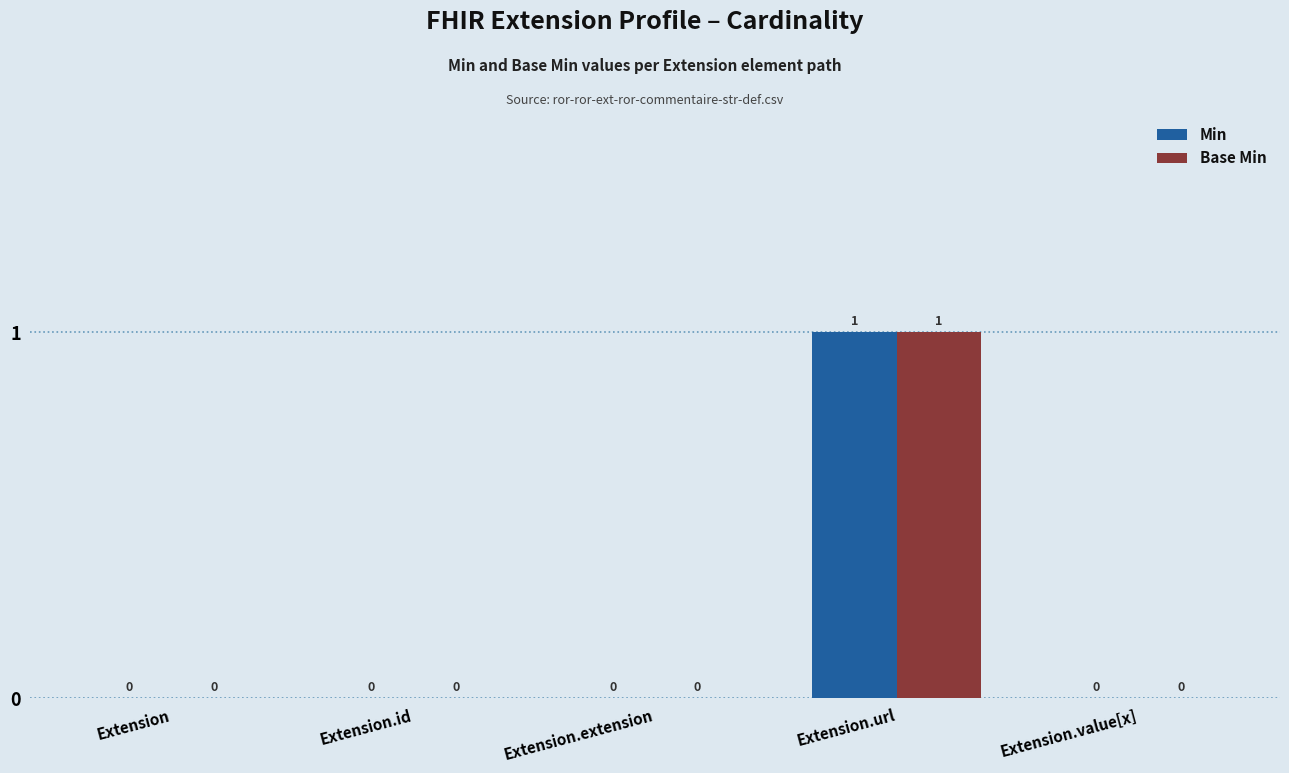

How many Base Min values are between 0 and 1?

5